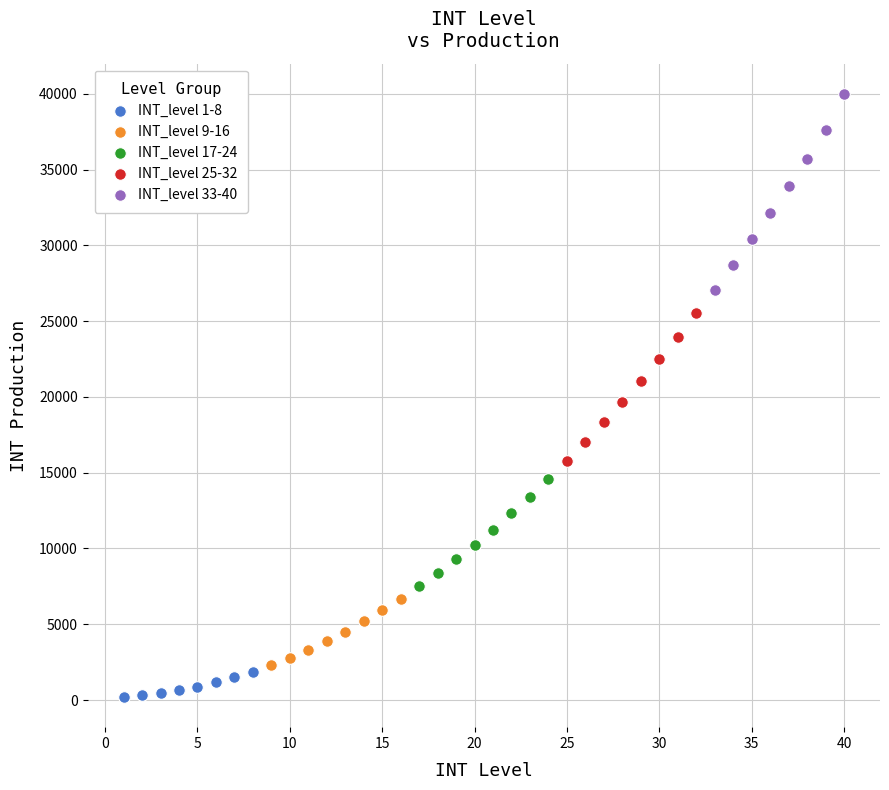

Which series contains the lowest Y value?

INT_level 1-8